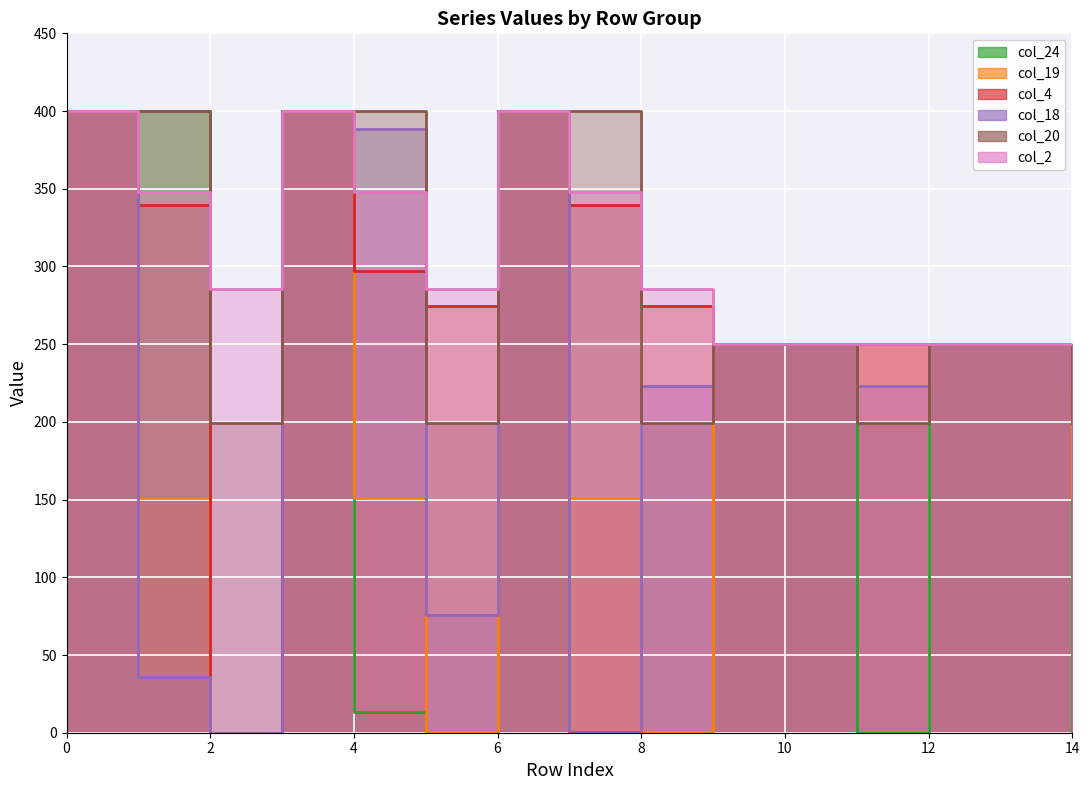

The col_4 series shows 250.0 at 11. True or false?

True